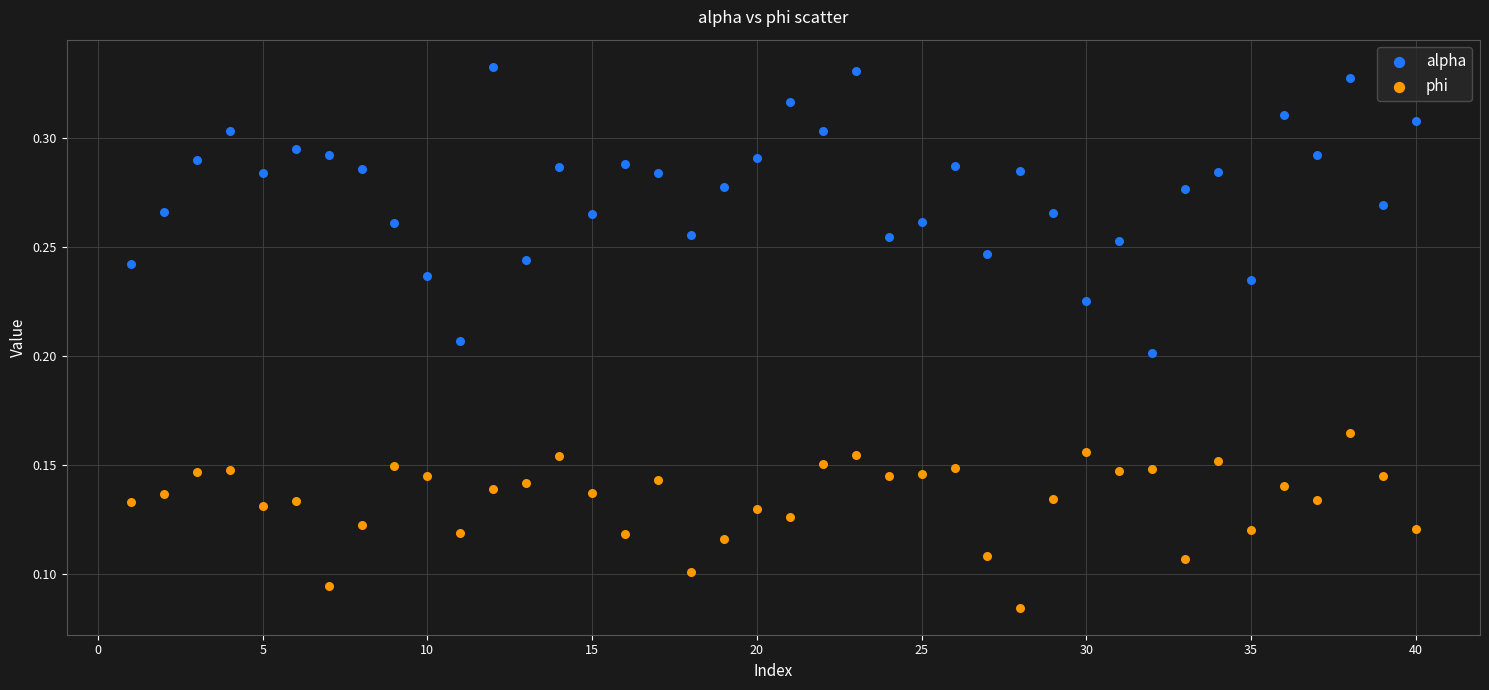

What is the X range (max minus min) for the scatter plot?

39.0